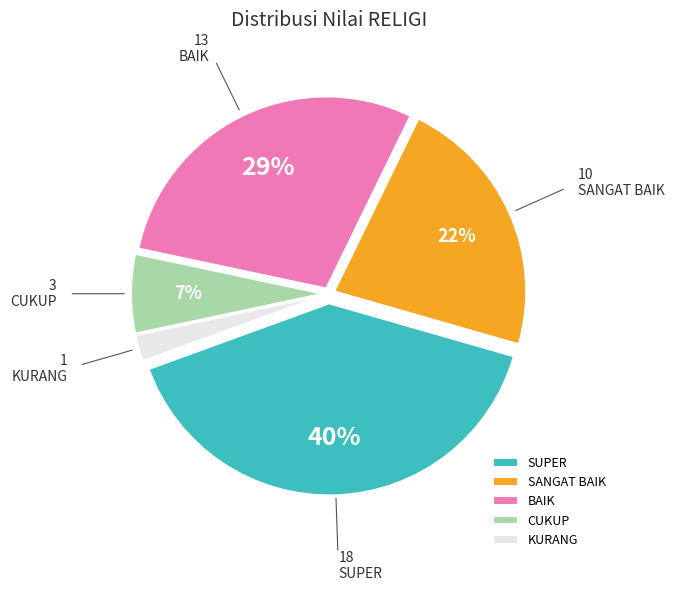

The BAIK slice represents 29% of the pie. True or false?

True